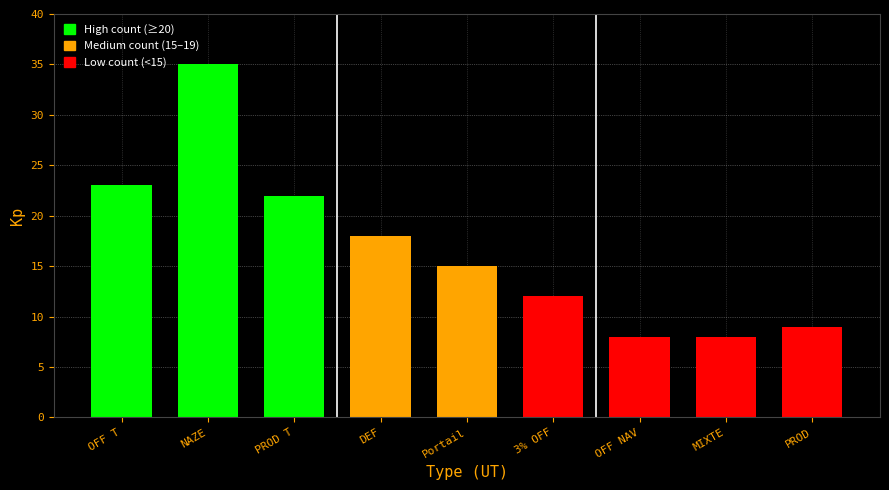

What is the value of the 6th bar from the left?

12